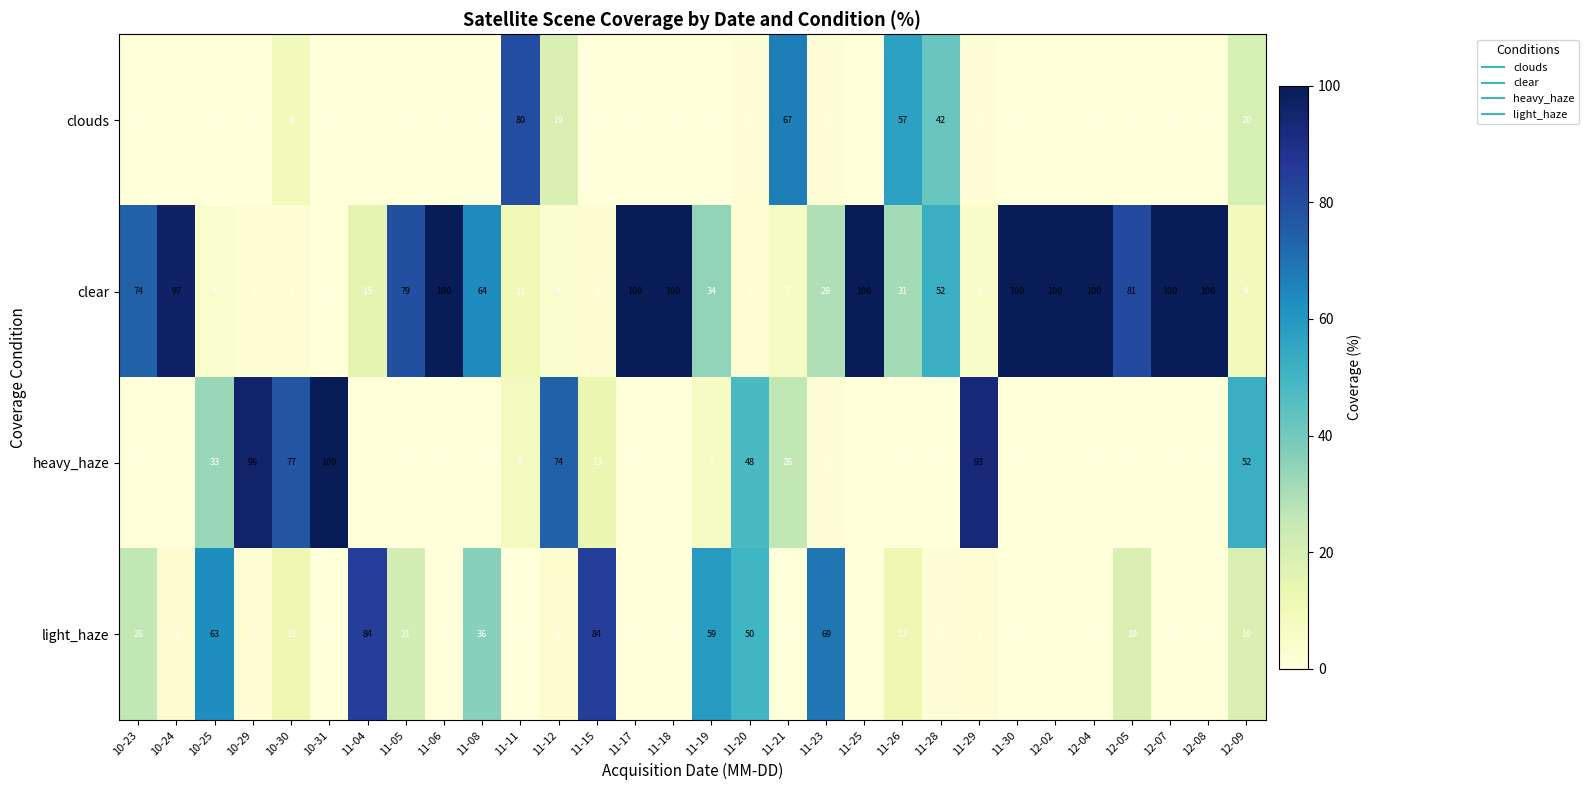

Between 10-30 and 11-30, which series saw the biggest shift?

clear